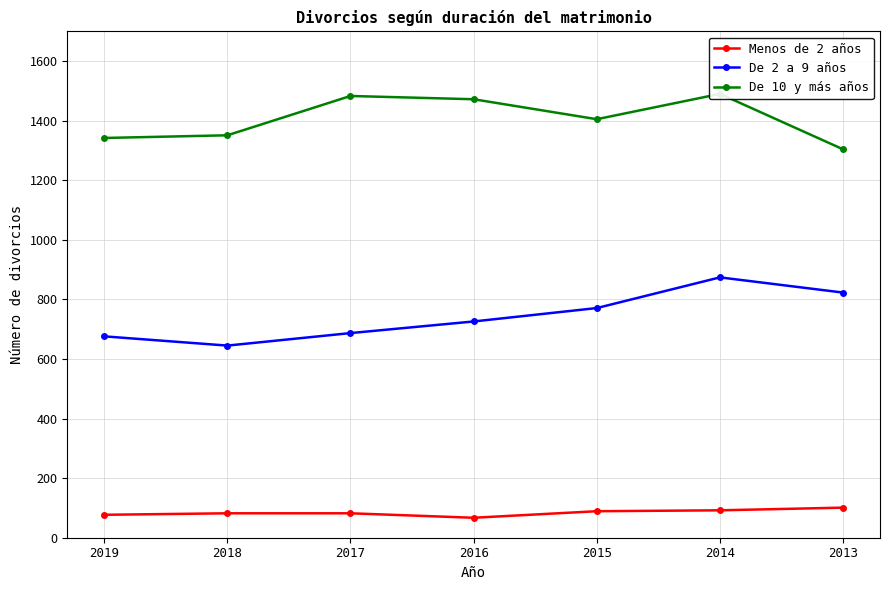

Reading left to right, transcribe all the data shown in this chart.

Menos de 2 años: 77	82	82	67	89	92	101
De 2 a 9 años: 676	645	687	726	771	874	823
De 10 y más años: 1342	1351	1483	1472	1405	1490	1304